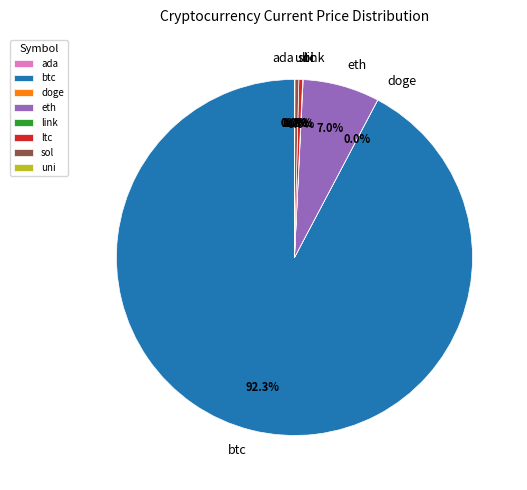

Which category accounts for the majority?

btc